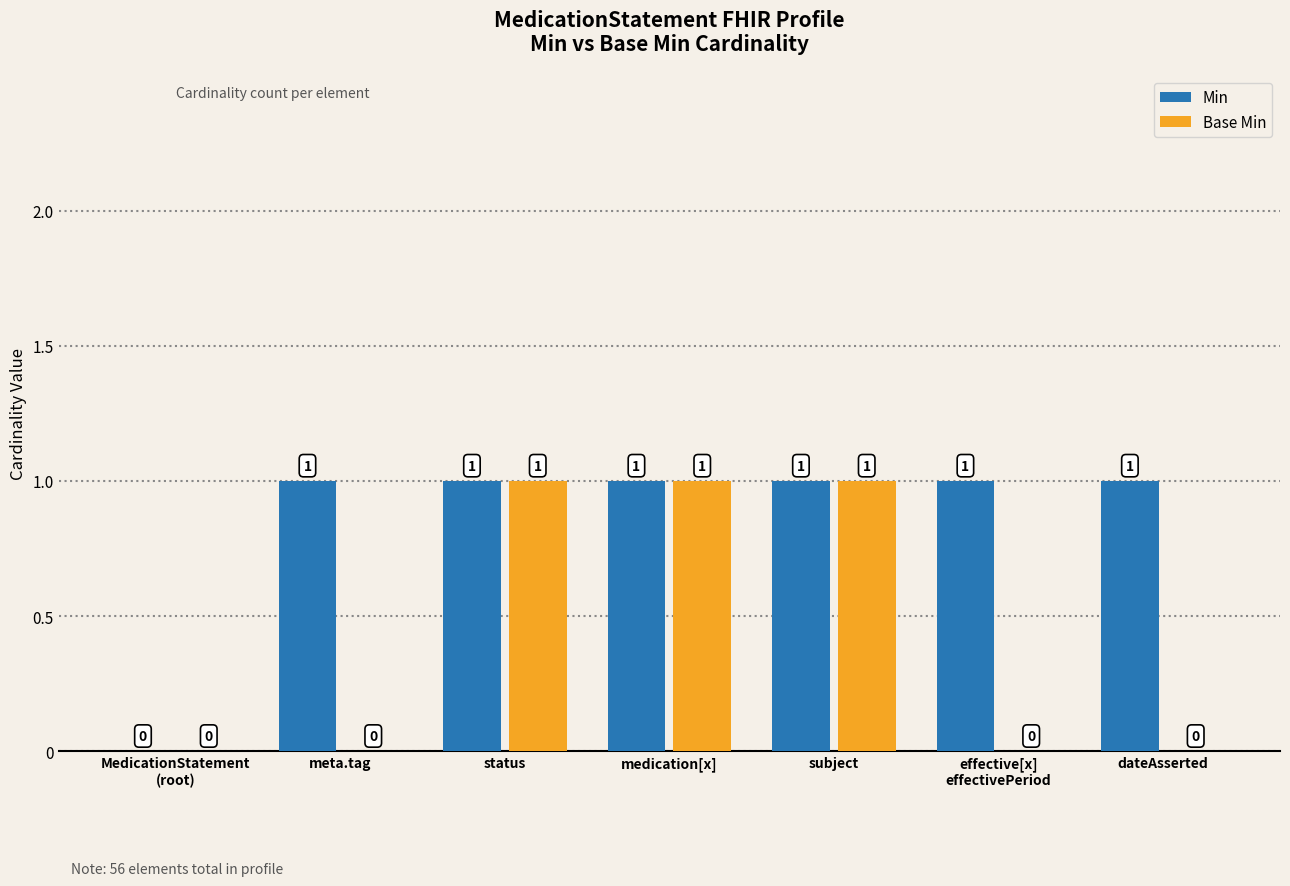

The Base Min series shows 1 at medication[x]. True or false?

True